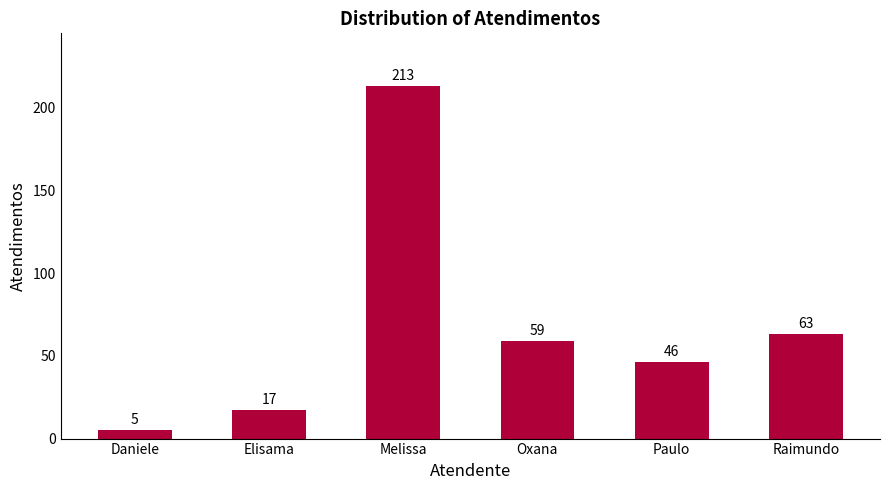

How many categories are shown in the chart?

6